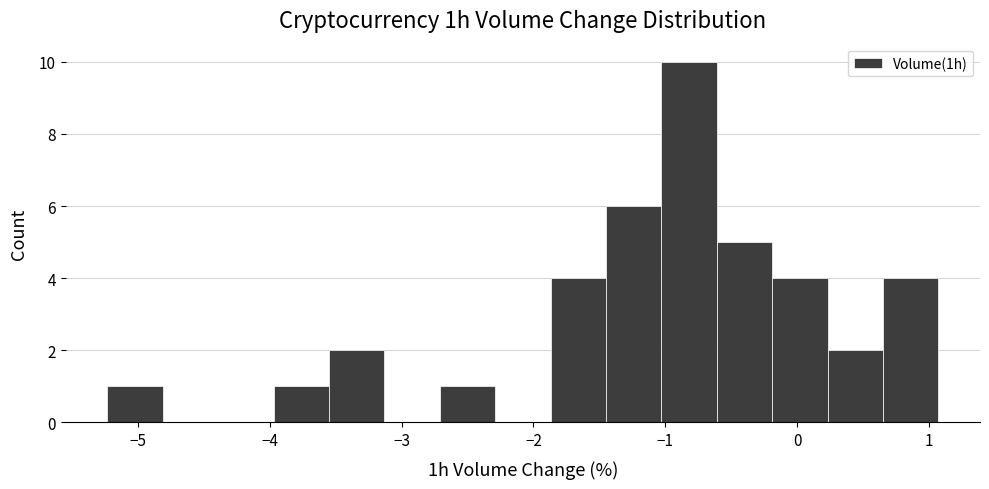

Which range on the x-axis has the tallest bar?

-1.03 to -0.61